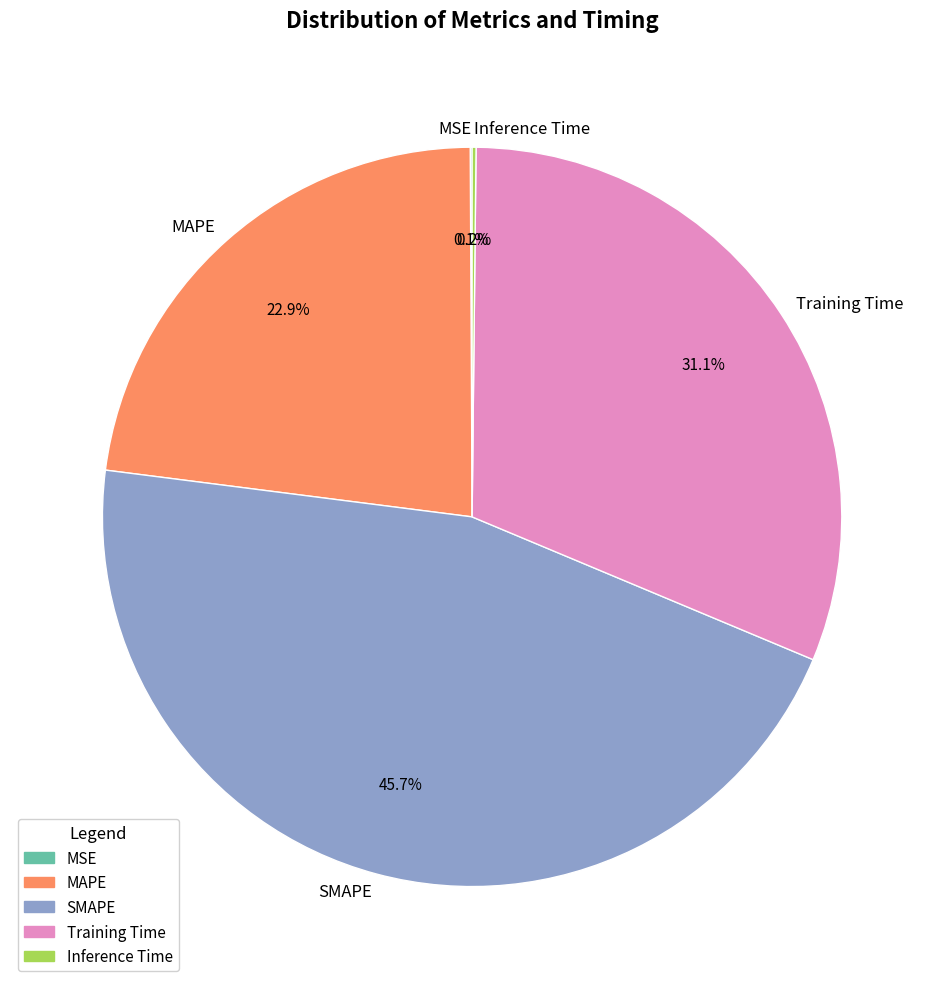

Does SMAPE represent more than half of the total?

No